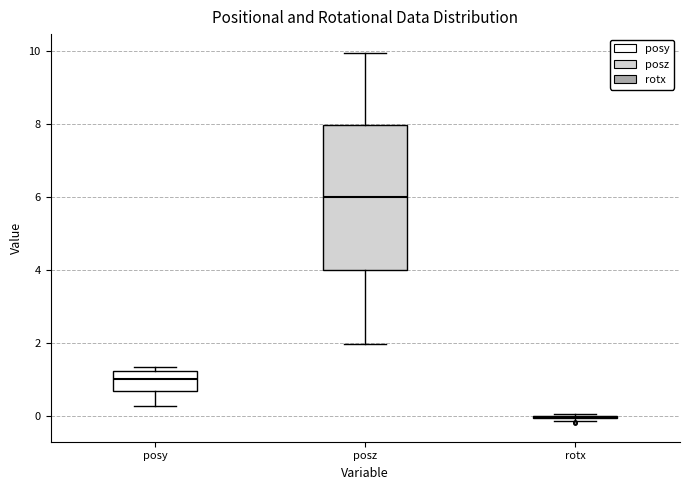

Comparing the boxes themselves (not the whiskers), which one is the tallest?

posz